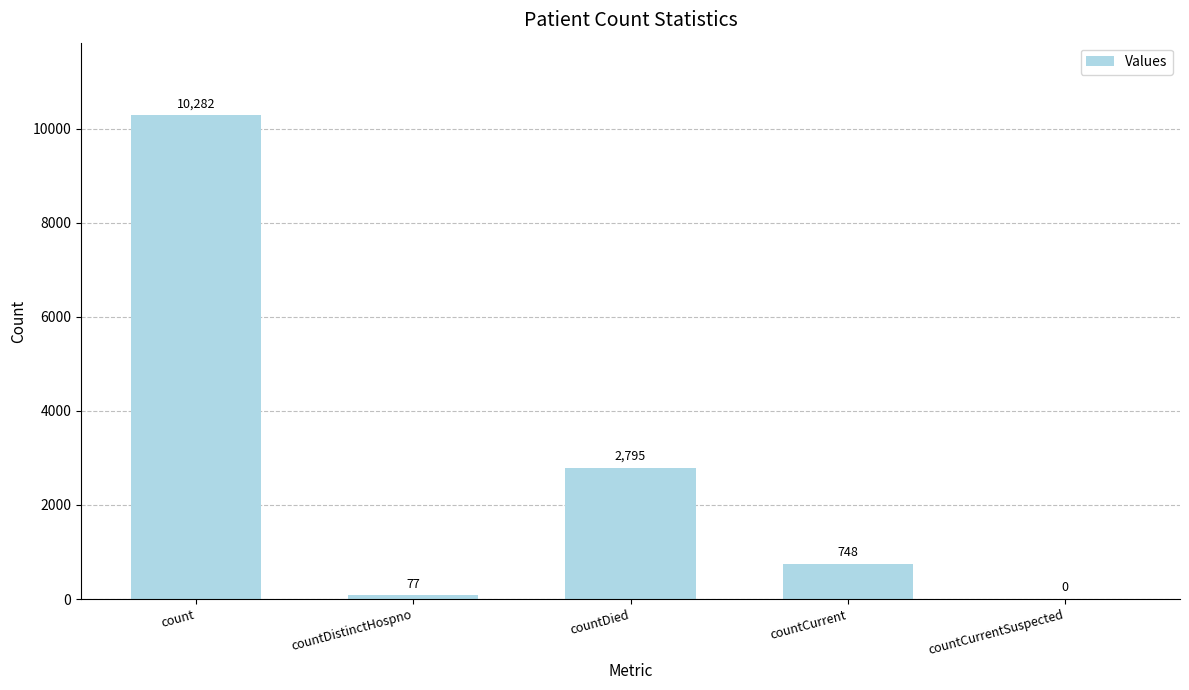

At which category does the chart reach its peak across all series?

count